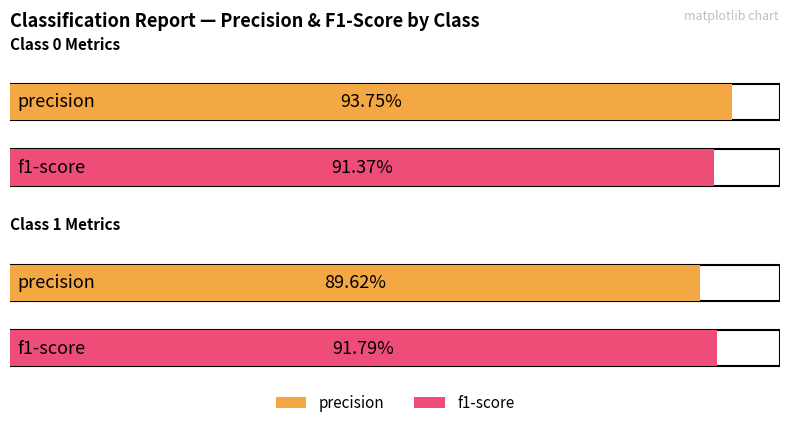

At how many categories does at least one series exceed 0?

2